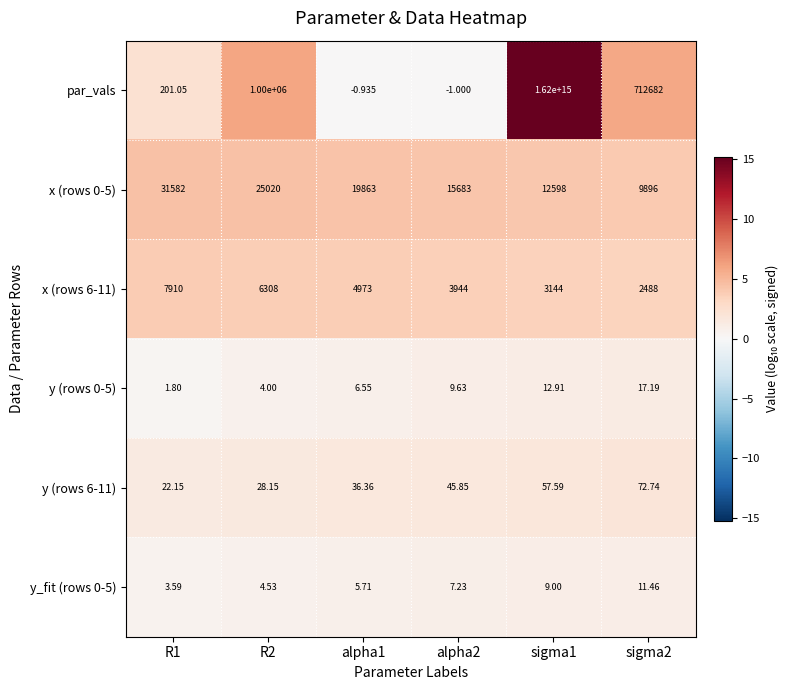

Which series has the largest total across all categories?

par_vals